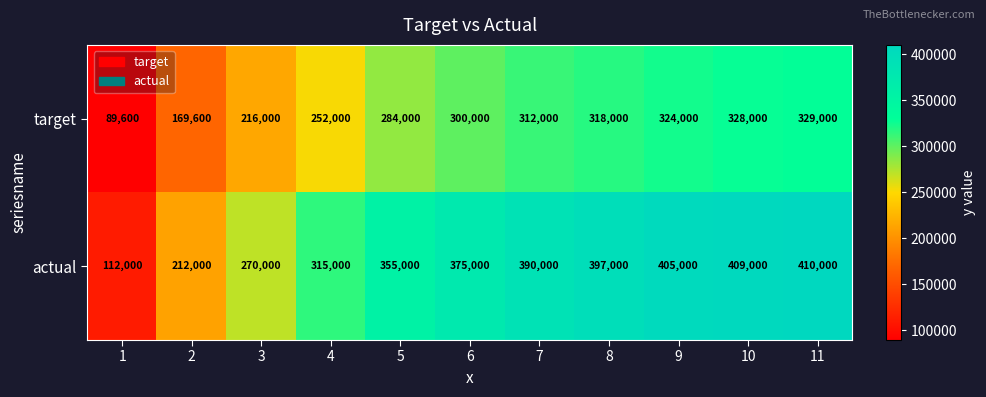

Rank the series at 6 from highest to lowest value.

actual, target